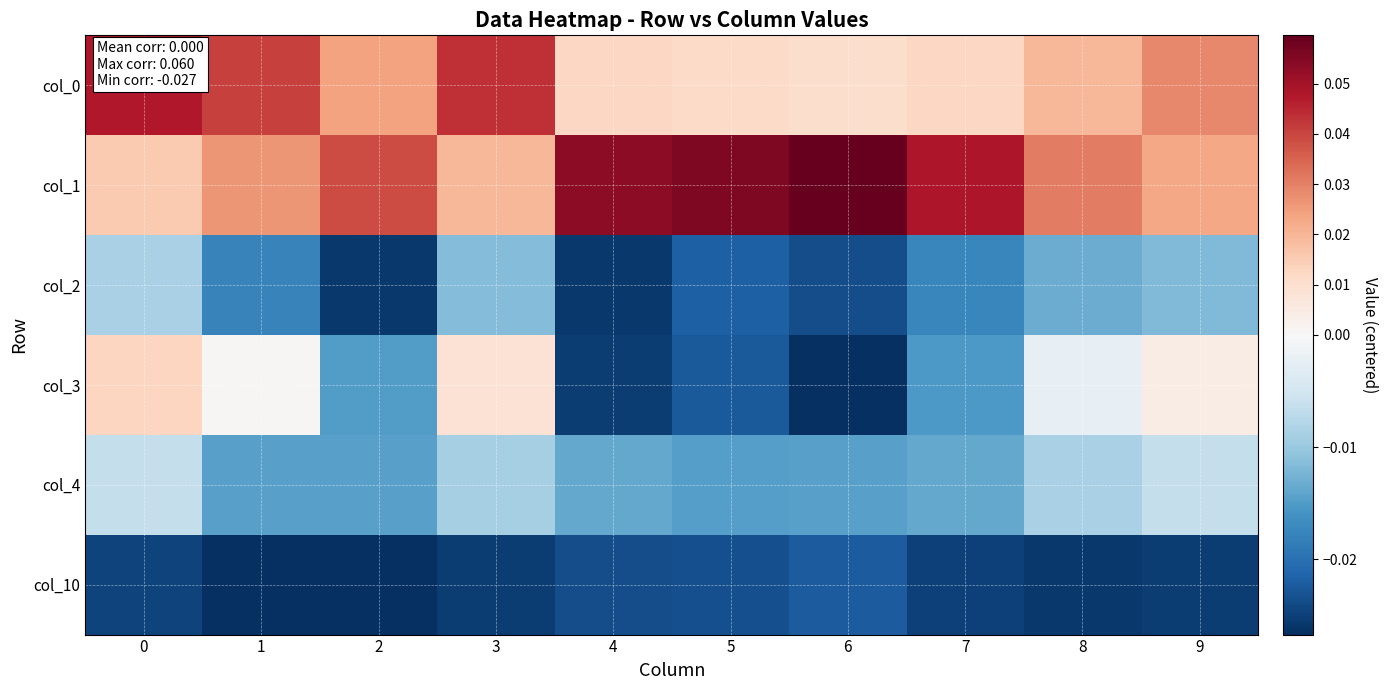

How many categories are shown in the chart?

10